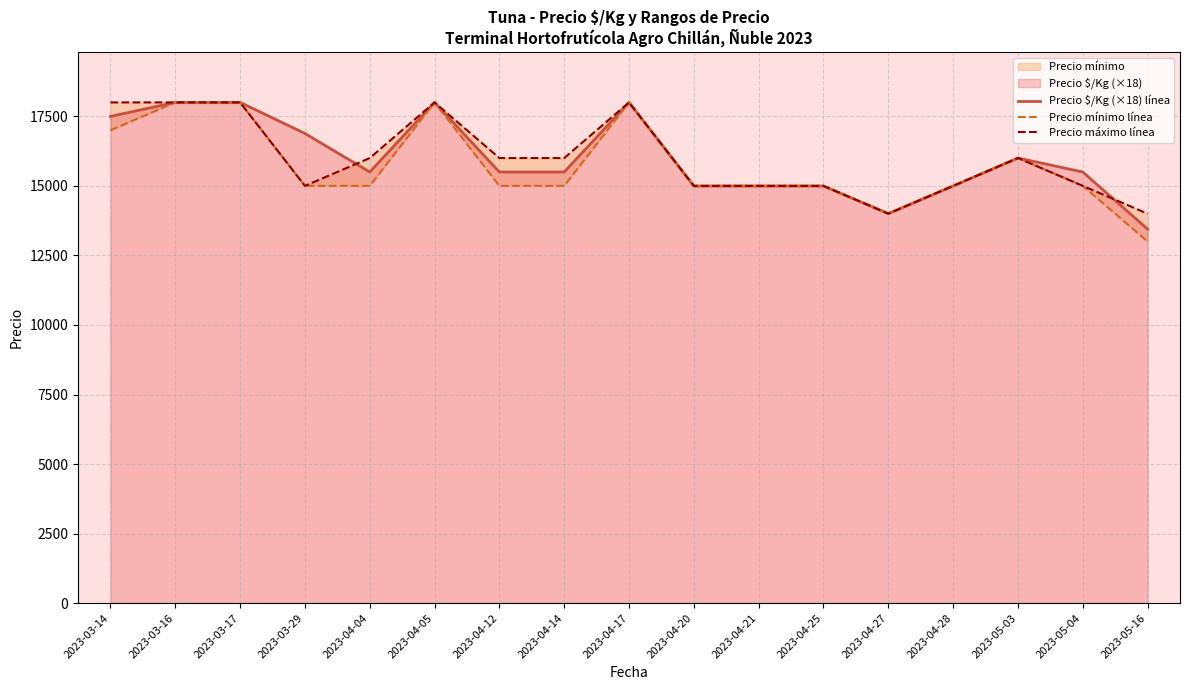

Read the Precio $/Kg (×18) línea value at 2023-04-25, to the nearest 100.

15000